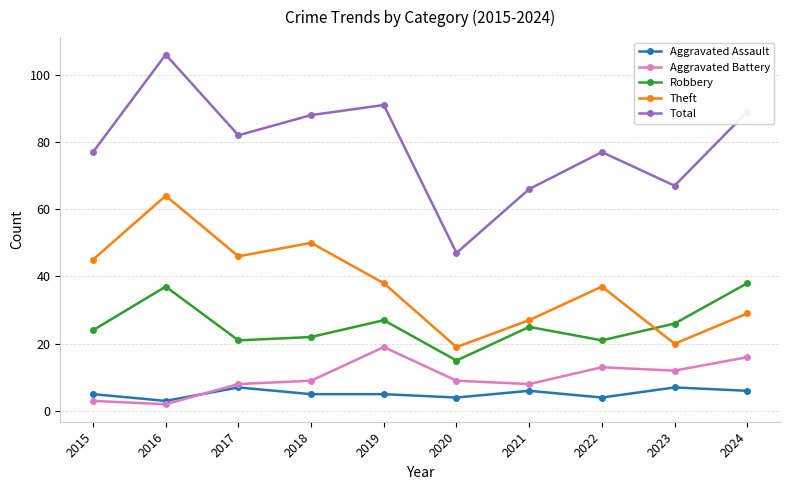

Reading left to right, transcribe all the data shown in this chart.

Aggravated Assault: 2015=5	2016=3	2017=7	2018=5	2019=5	2020=4	2021=6	2022=4	2023=7	2024=6
Aggravated Battery: 2015=3	2016=2	2017=8	2018=9	2019=19	2020=9	2021=8	2022=13	2023=12	2024=16
Robbery: 2015=24	2016=37	2017=21	2018=22	2019=27	2020=15	2021=25	2022=21	2023=26	2024=38
Theft: 2015=45	2016=64	2017=46	2018=50	2019=38	2020=19	2021=27	2022=37	2023=20	2024=29
Total: 2015=77	2016=106	2017=82	2018=88	2019=91	2020=47	2021=66	2022=77	2023=67	2024=89